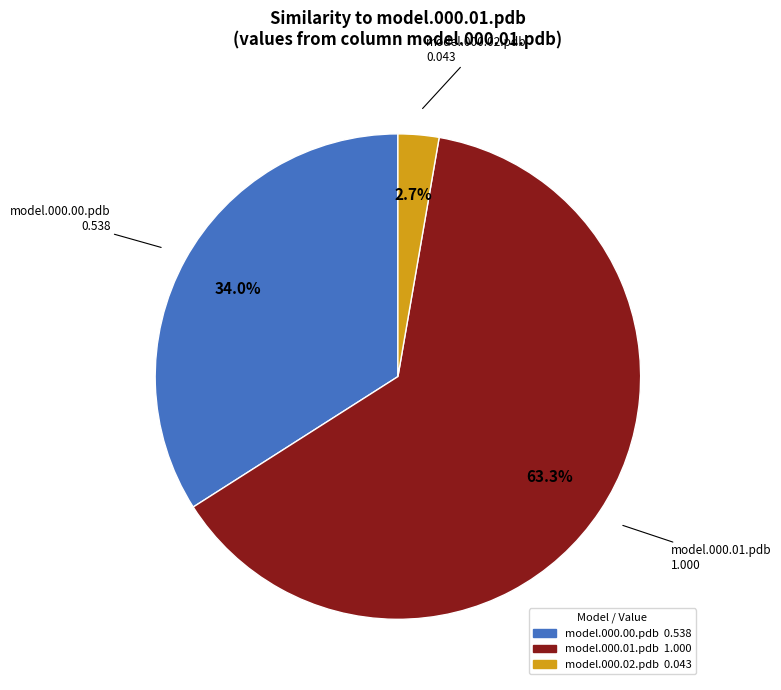

Rank the categories by value from highest to lowest.

model.000.01.pdb, model.000.00.pdb, model.000.02.pdb